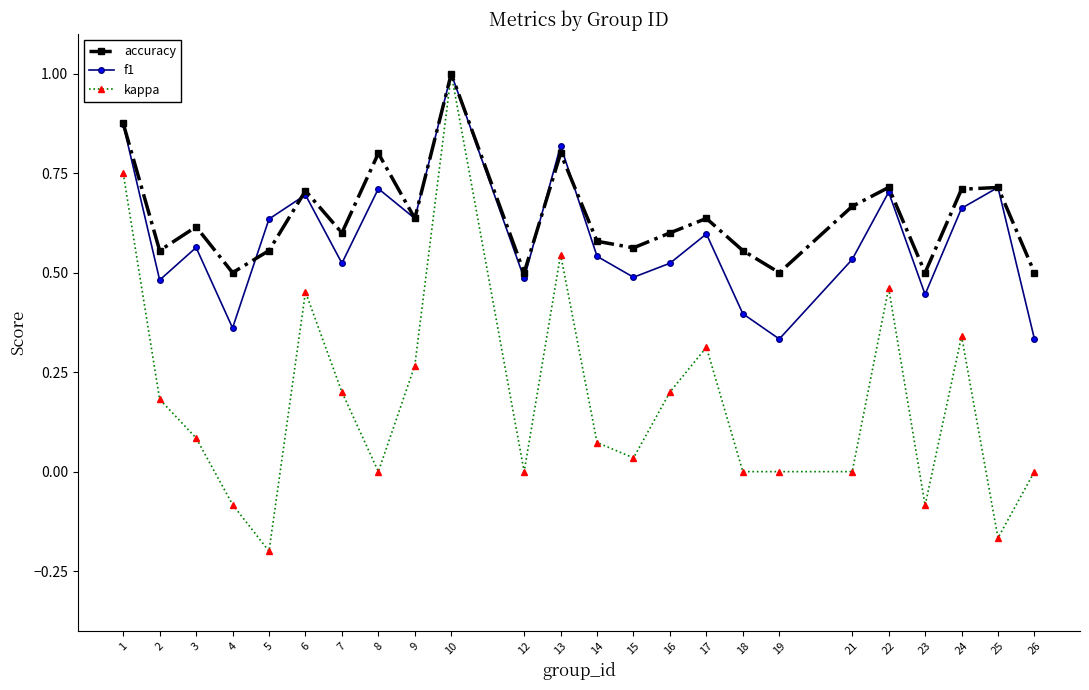

True or false: kappa has more than 1 points higher than both neighbors.

True